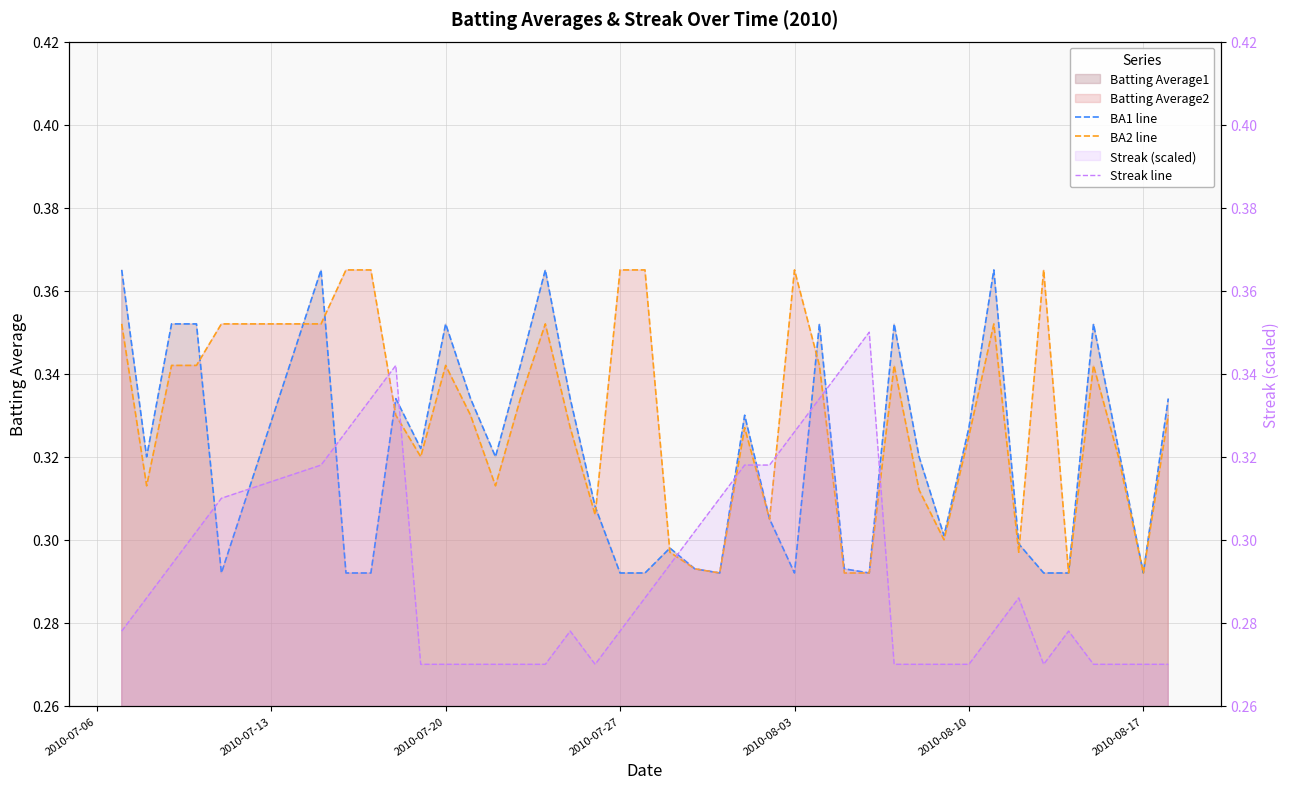

Is it true that Streak line equals 0.1 at 2010-08-03?

False